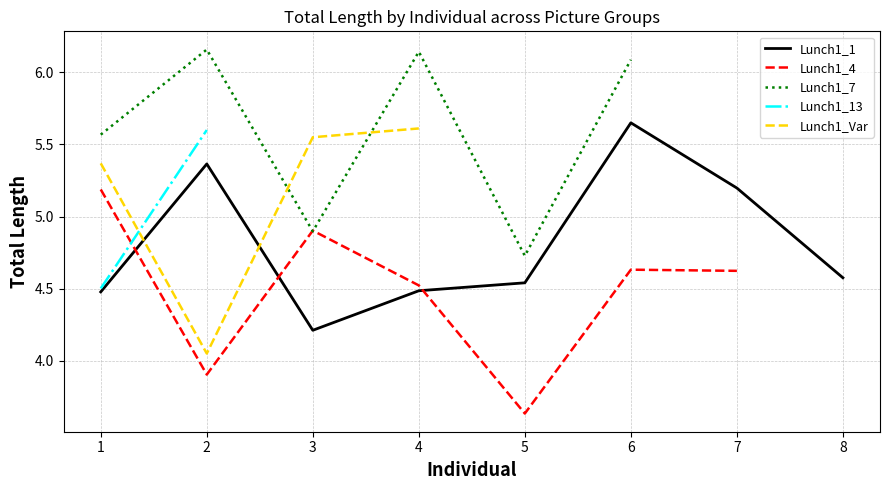

How many lines are shown in the chart?

5